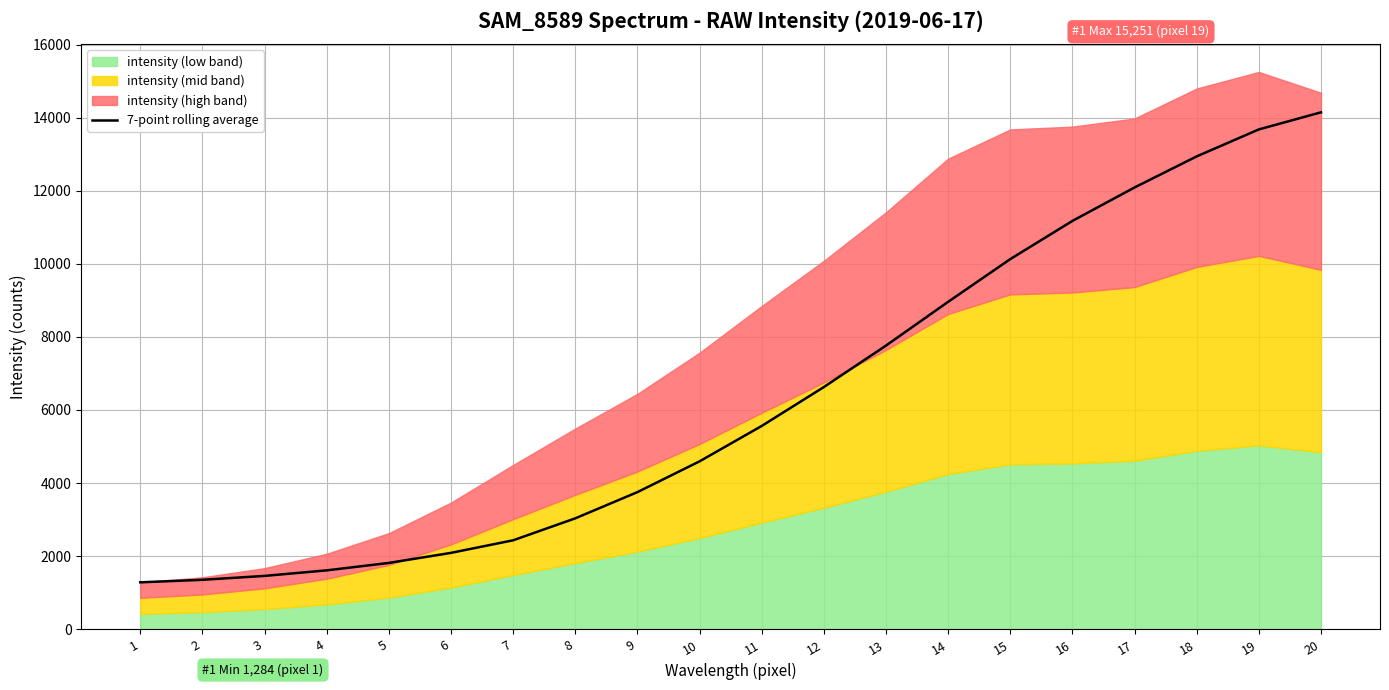

Which has a higher value, 8 or 20?

20